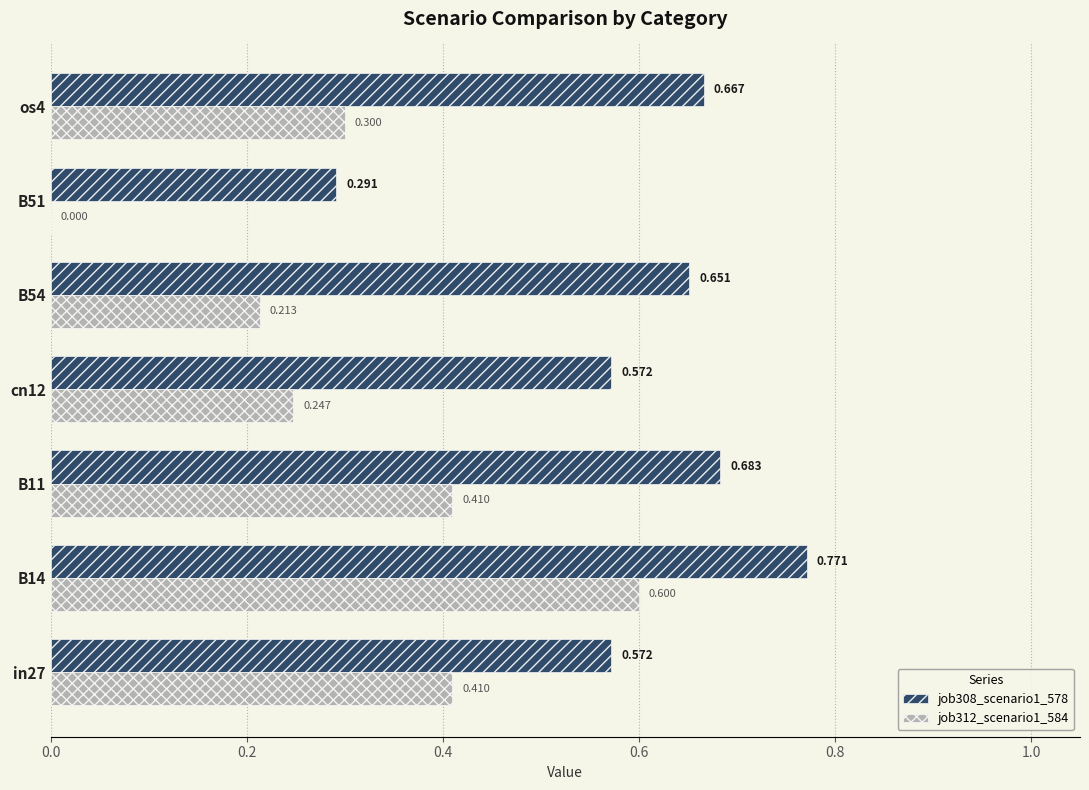

Is the value of job308_scenario1_578 at B54 greater than the value of job312_scenario1_584 at B11?

Yes